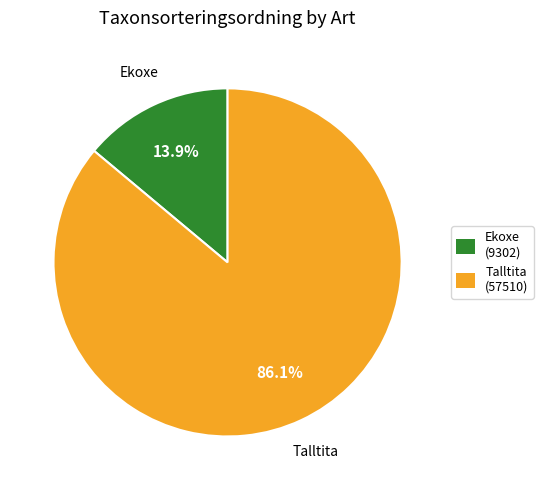

Rank the categories by value from highest to lowest.

Talltita, Ekoxe